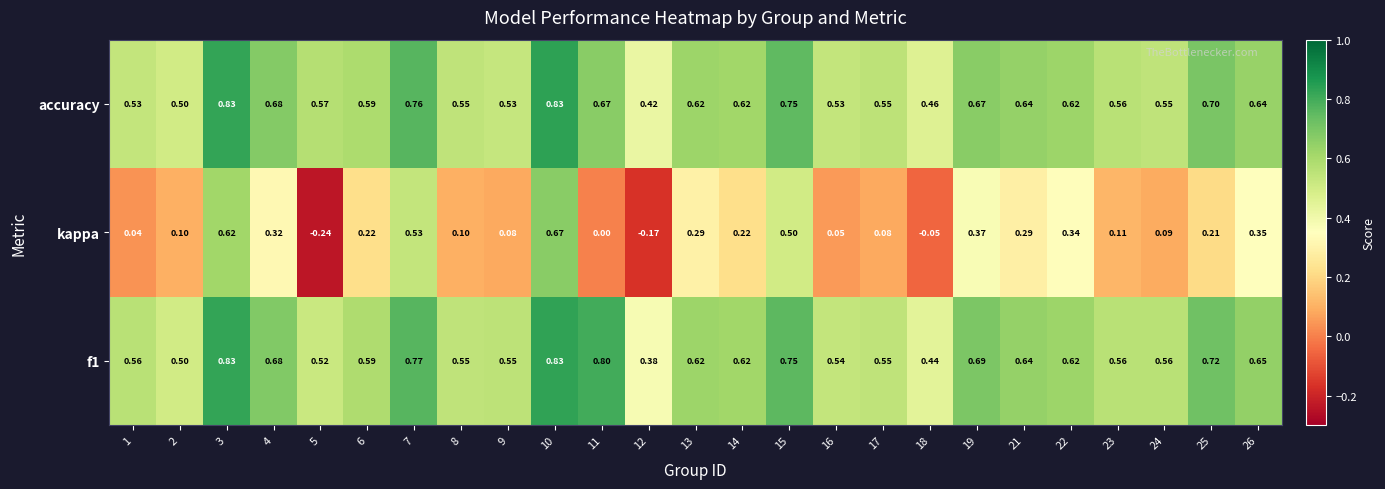

Between 5 and 25, which series saw the biggest shift?

kappa